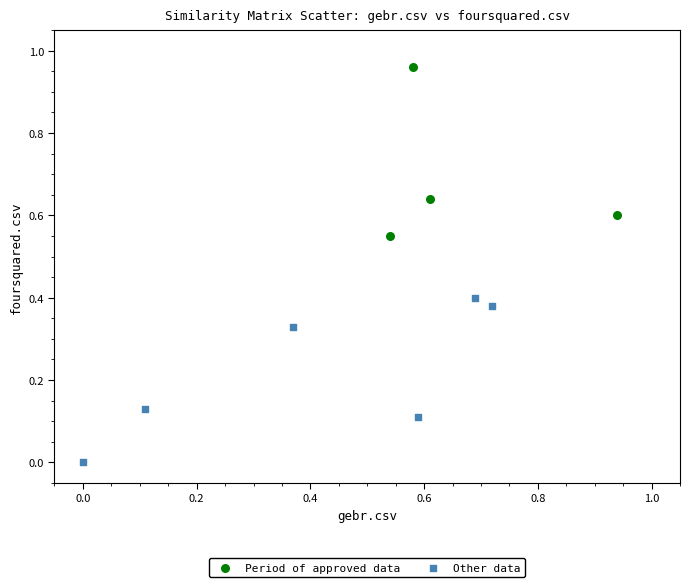

Which series contains the lowest Y value?

Other data